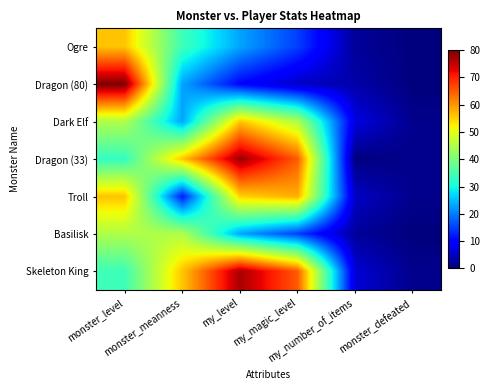

How many categories are shown in the chart?

6